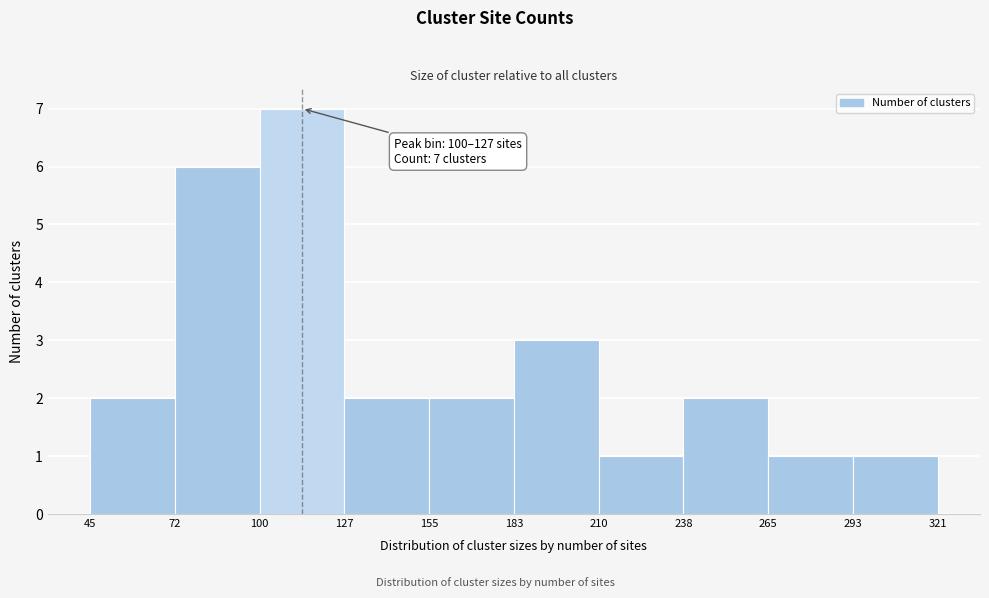

Over which range of the x-axis is the bar tallest?

100 to 127